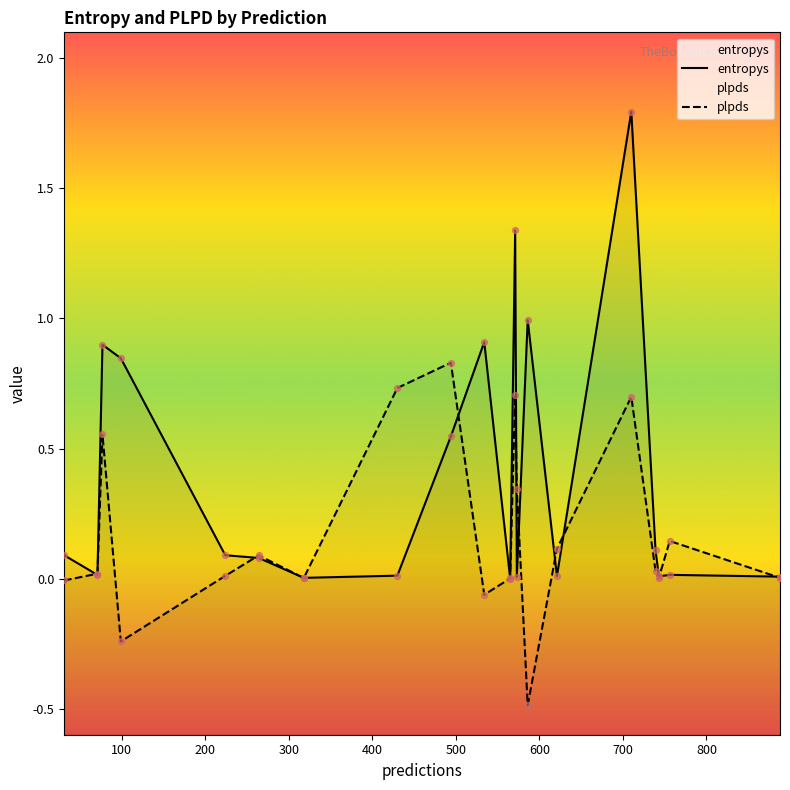

At which category is the sum across all series the highest?

710